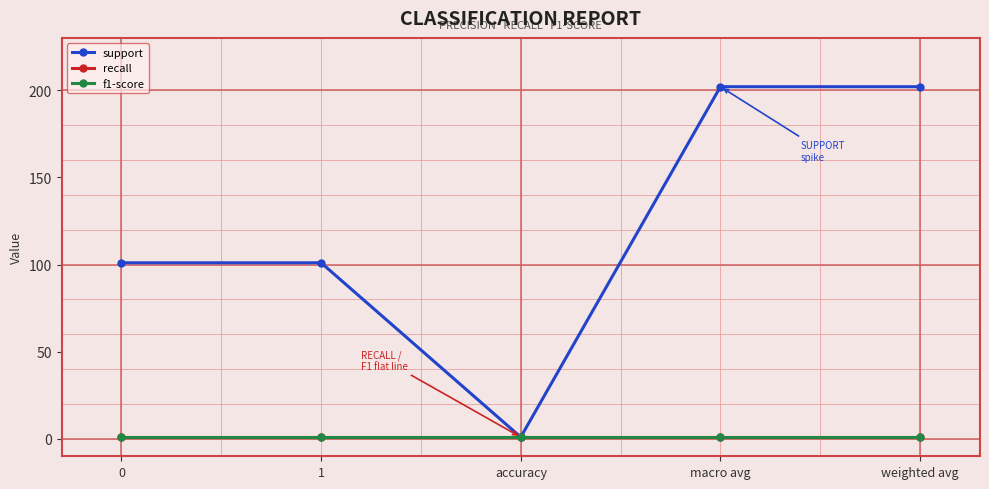

Is this an area chart (filled region under the line)?

No